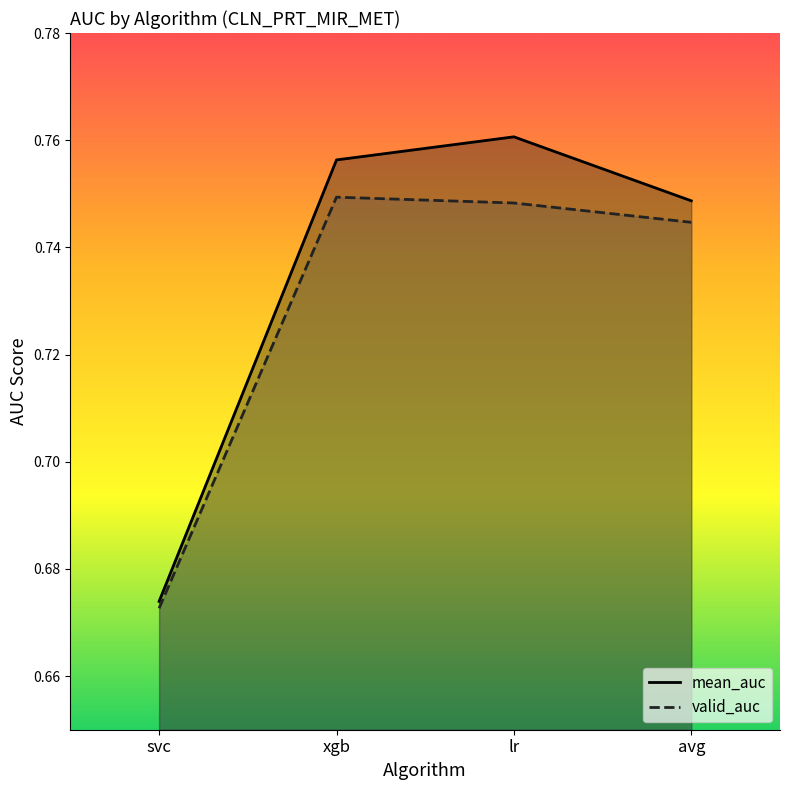

How many lines are shown in the chart?

2